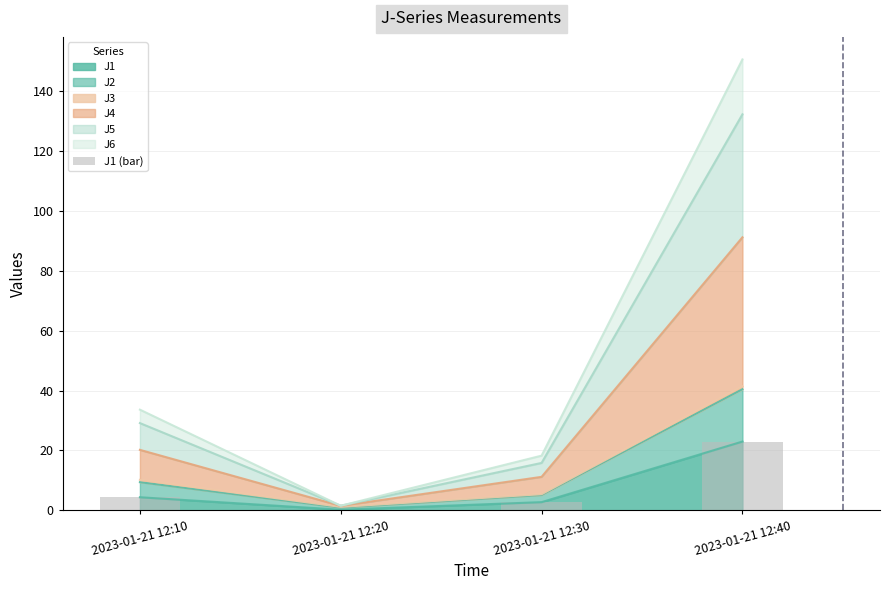

How many data points are above 4?

2